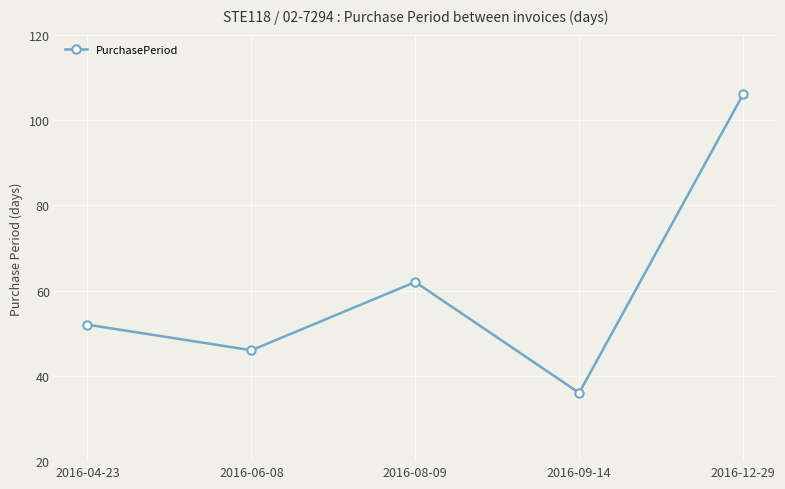

What is the approximate value at 2016-12-29, to the nearest 5?

105